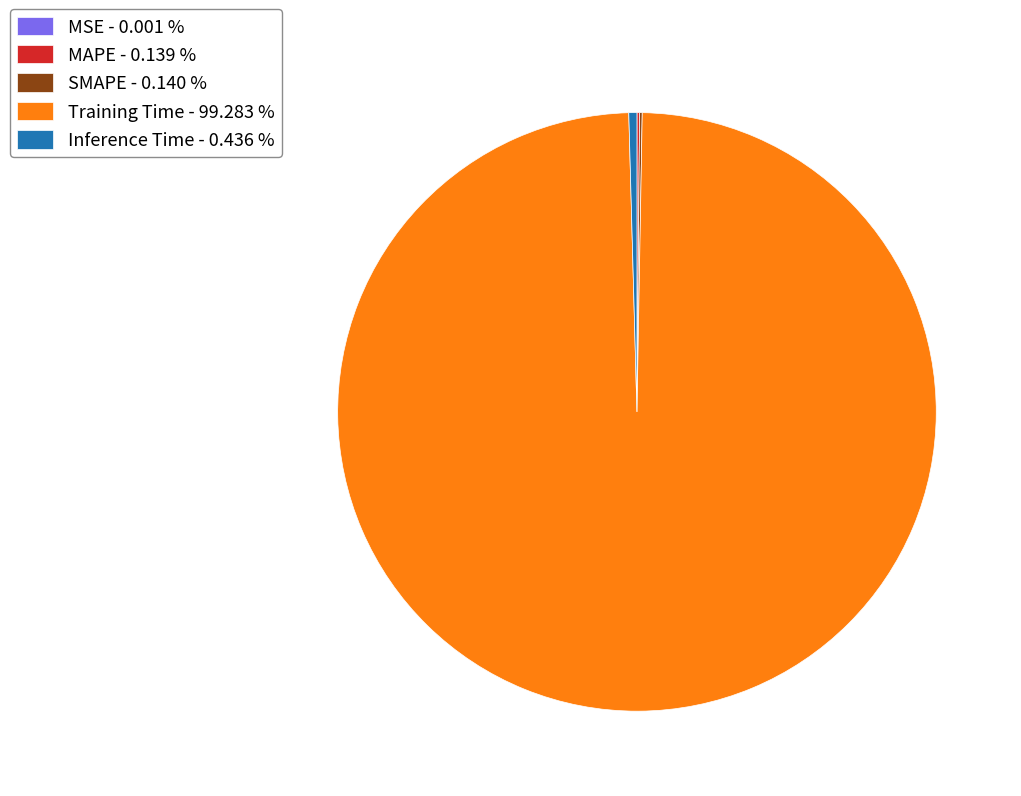

Which slice represents more than half of the pie?

Training Time